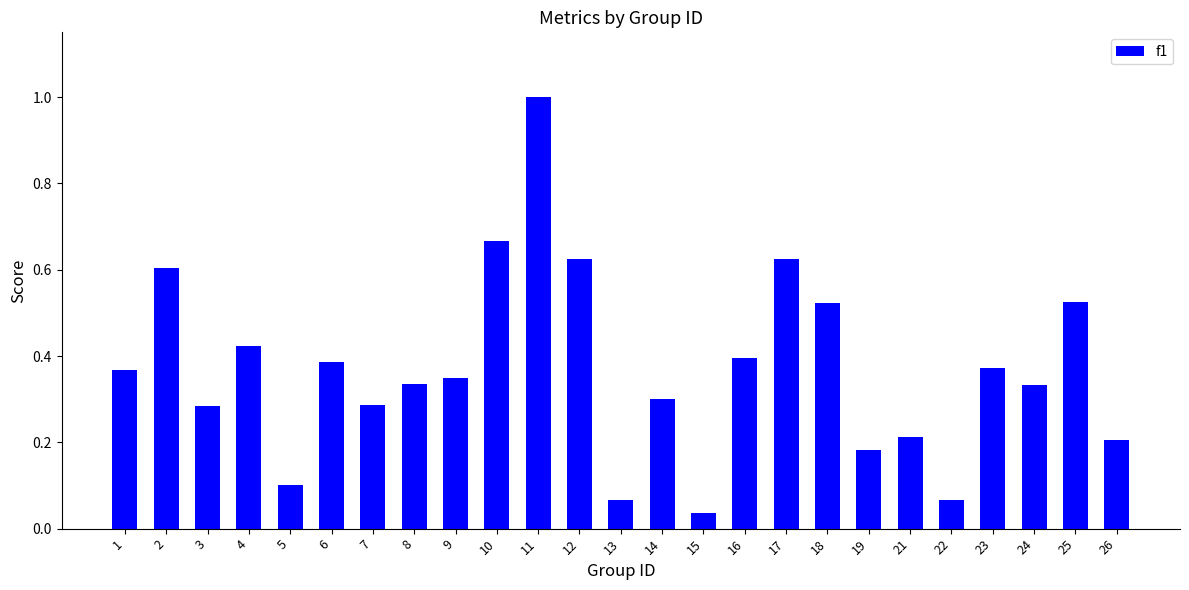

How many bars are there in total?

25